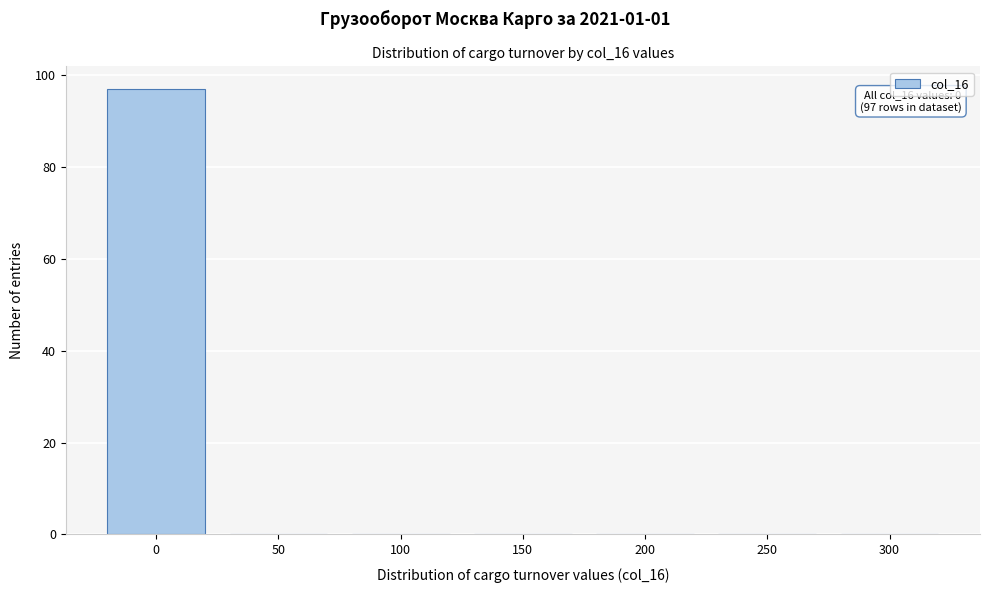

Reading left to right, transcribe all the data shown in this chart.

0=97	50=0	100=0	150=0	200=0	250=0	300=0